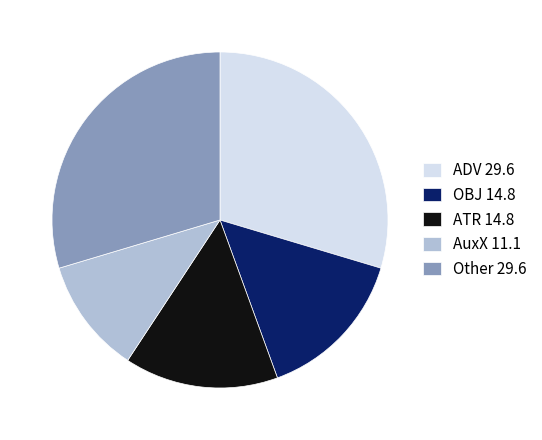

Does AuxX 11.1 account for over 50% of the chart?

No